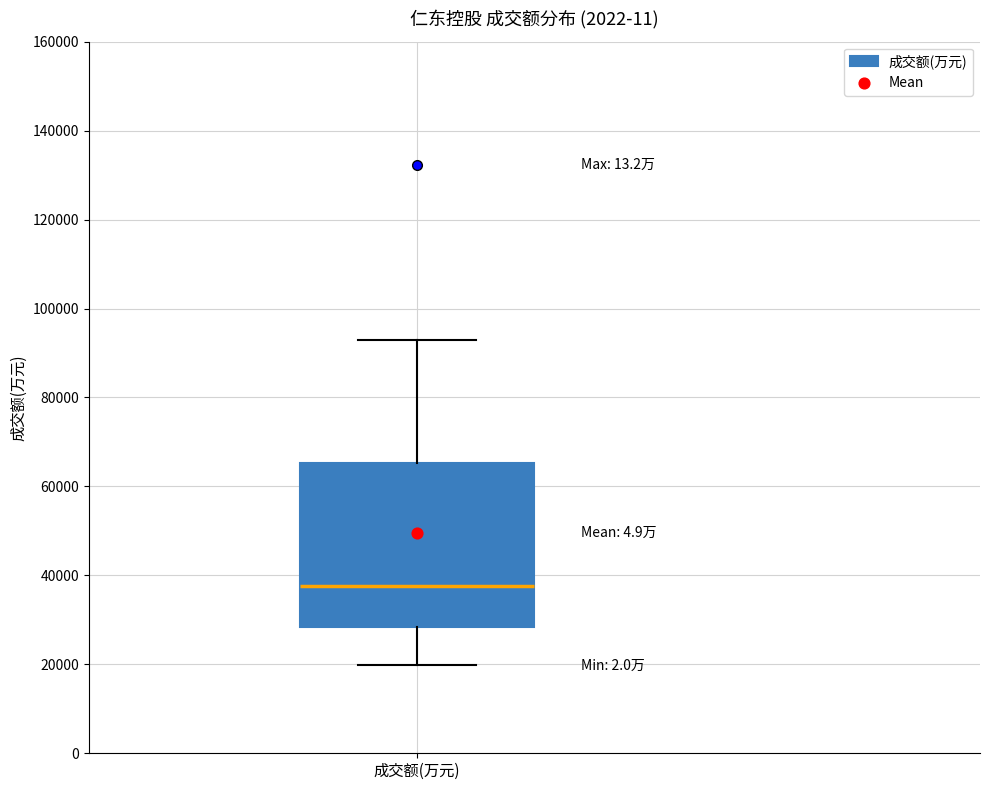

Where is the upper edge of the box for 成交额(万元) on the y-axis? The values are not printed on the chart, so give them approximately, as read against the axis.

66000